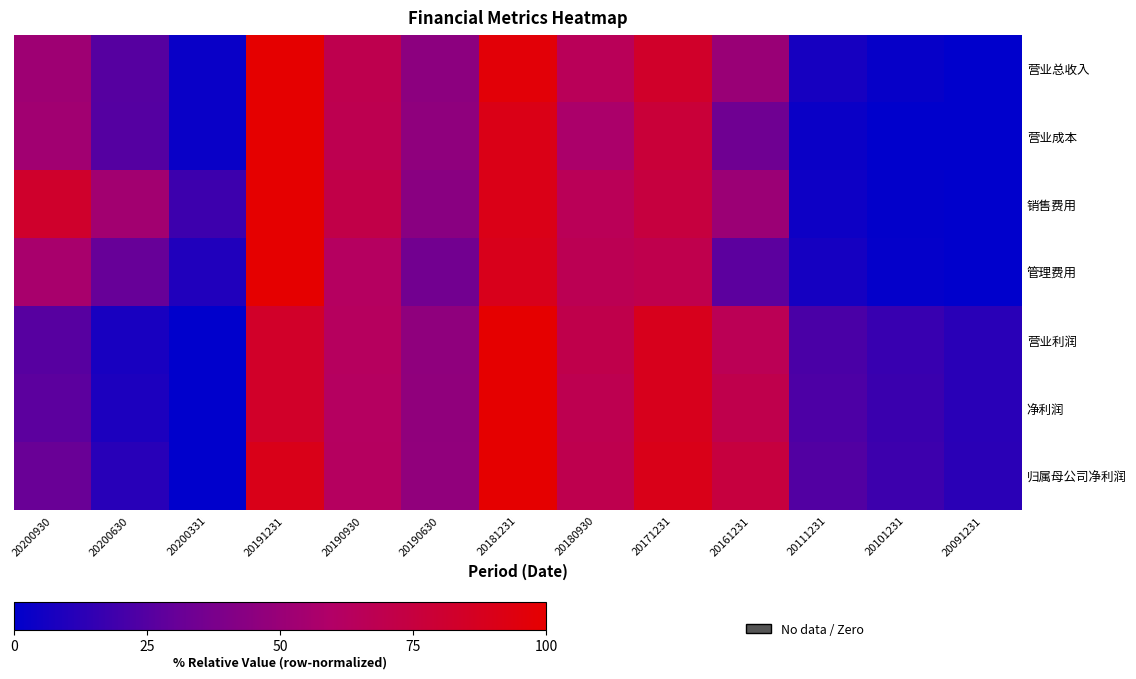

Reading right to left, what are all the values shown in this chart?

营业总收入: 20091231=0.0	20101231=2.3	20111231=7.0	20161231=50.2	20171231=83.3	20180930=65.4	20181231=96.9	20190630=45.1	20190930=69.2	20191231=100.0	20200331=2.8	20200630=25.7	20200930=52.3
营业成本: 20091231=0.3	20101231=0.0	20111231=3.3	20161231=33.8	20171231=77.6	20180930=57.3	20181231=91.2	20190630=46.3	20190930=68.7	20191231=100.0	20200331=2.7	20200630=25.3	20200930=53.4
销售费用: 20091231=0.0	20101231=1.1	20111231=4.1	20161231=51.0	20171231=75.2	20180930=65.8	20181231=90.6	20190630=43.8	20190930=71.7	20191231=100.0	20200331=18.0	20200630=53.6	20200930=82.8
管理费用: 20091231=0.0	20101231=1.4	20111231=6.3	20161231=27.0	20171231=69.8	20180930=67.2	20181231=89.2	20190630=35.0	20190930=62.4	20191231=100.0	20200331=9.5	20200630=30.8	20200930=55.9
营业利润: 20091231=12.2	20101231=16.6	20111231=22.2	20161231=66.6	20171231=88.5	20180930=70.4	20181231=100.0	20190630=46.3	20190930=63.2	20191231=83.6	20200331=0.0	20200630=7.4	20200930=26.0
净利润: 20091231=12.4	20101231=17.3	20111231=22.8	20161231=70.1	20171231=88.6	20180930=68.7	20181231=100.0	20190630=46.5	20190930=62.2	20191231=83.7	20200331=0.0	20200630=8.4	20200930=27.1
归属母公司净利润: 20091231=12.8	20101231=18.2	20111231=24.2	20161231=75.1	20171231=90.4	20180930=69.2	20181231=100.0	20190630=47.2	20190930=62.8	20191231=90.0	20200331=0.0	20200630=11.9	20200930=31.3